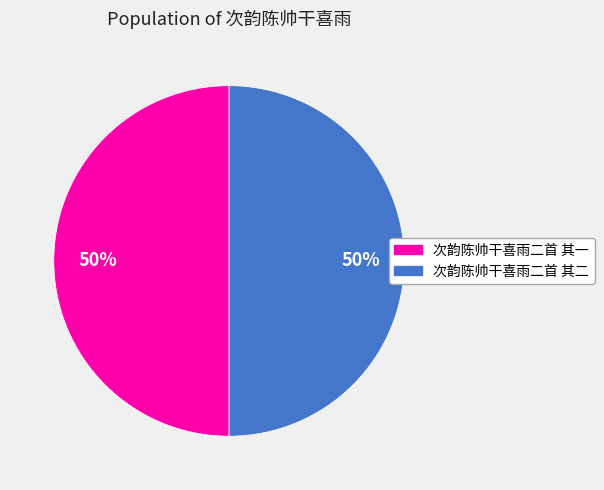

Approximately how many times larger is the value at 次韵陈帅干喜雨二首 其一 compared to 次韵陈帅干喜雨二首 其二?

1.0